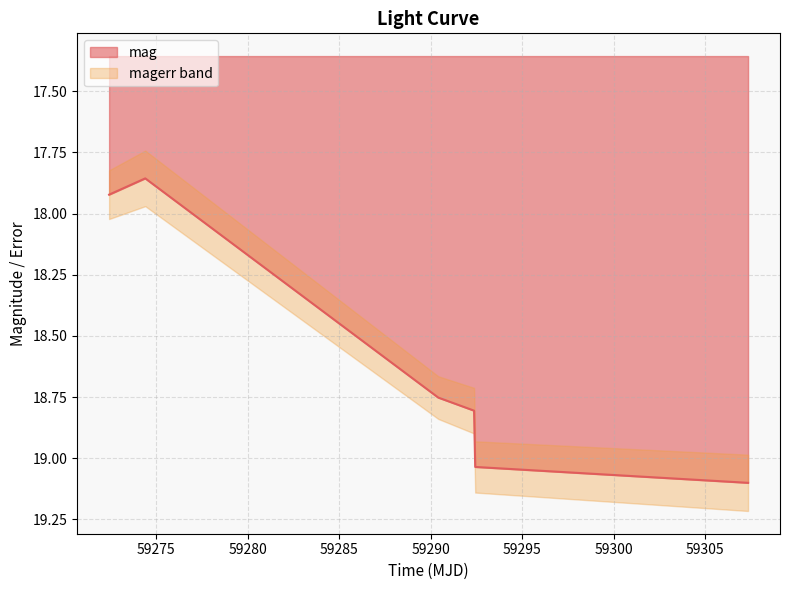

True or false: the data has more than 2 interior local peaks.

False